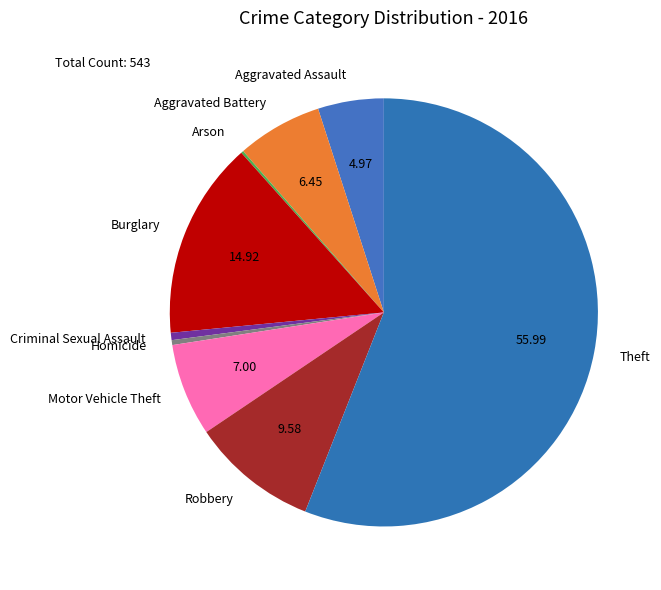

What is the majority slice?

Theft